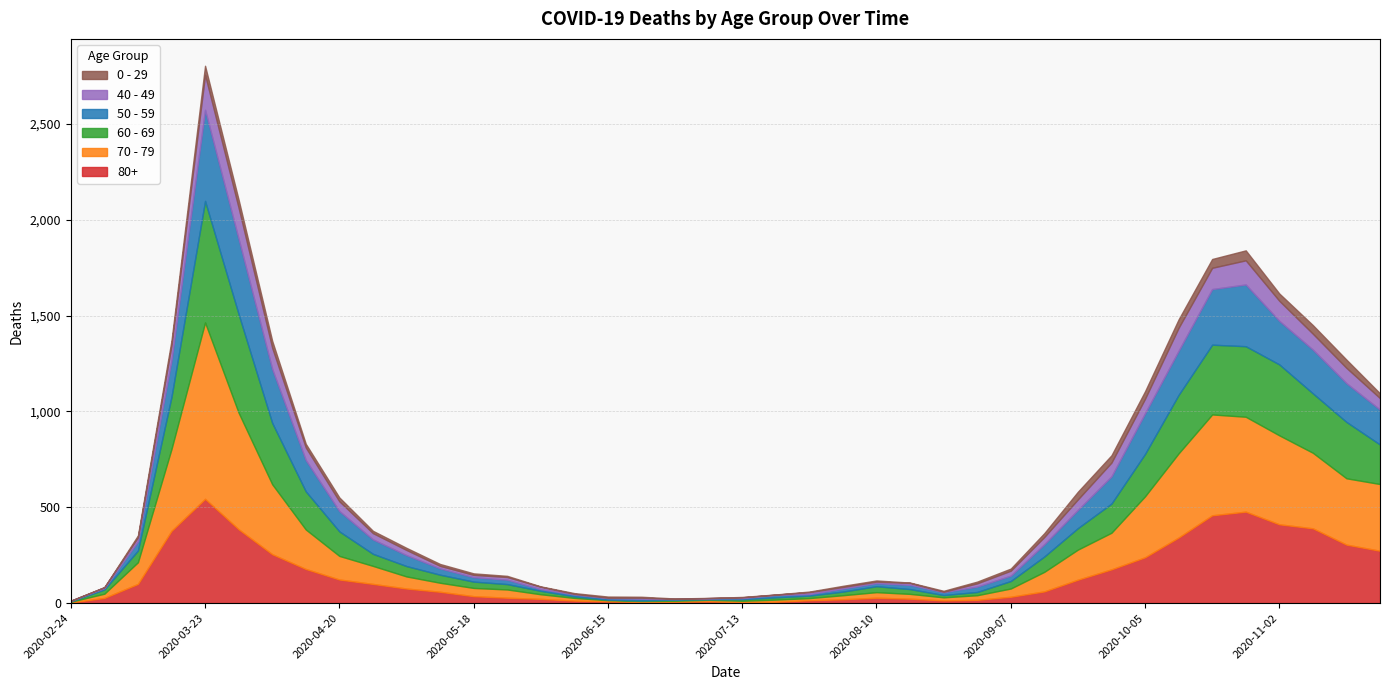

How many data points in 60 - 69 are less than 54?

20